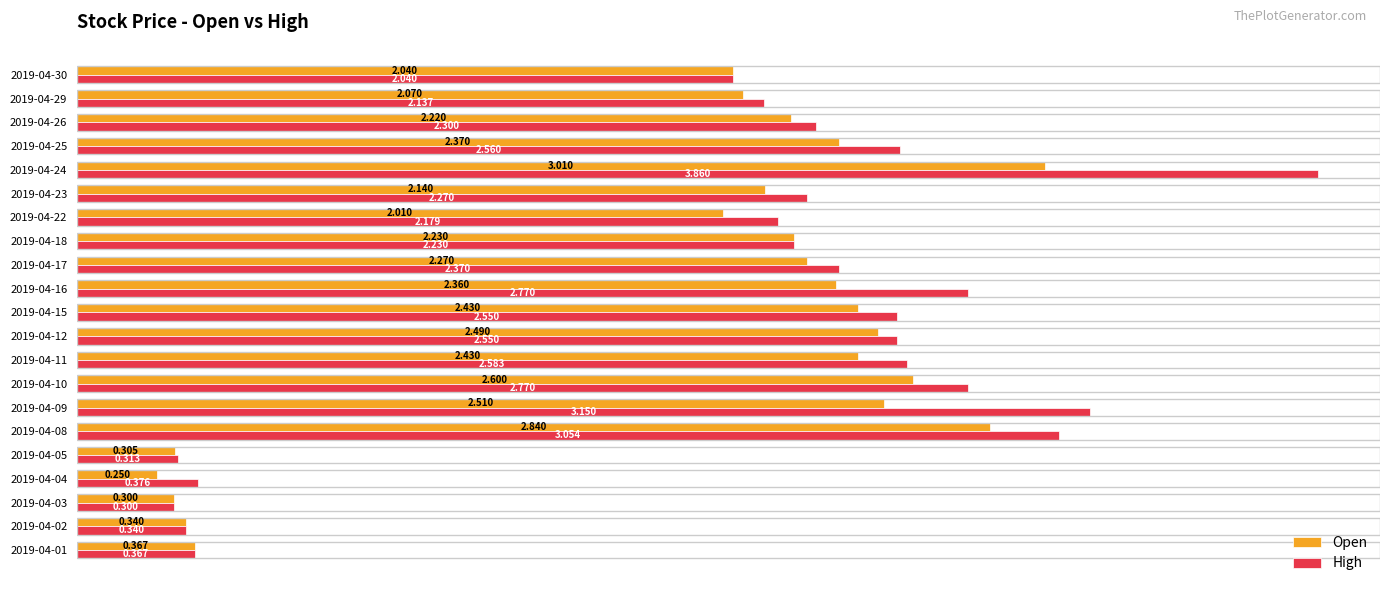

List the series in order of their peak value, lowest first.

Open, High